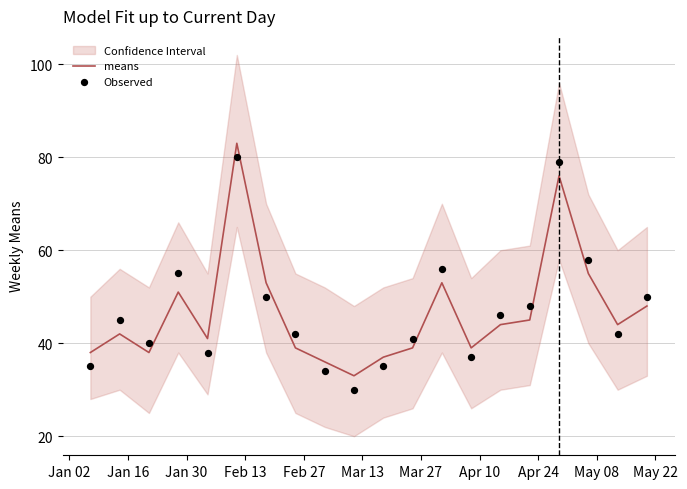

What is the highest value of the means series?

83